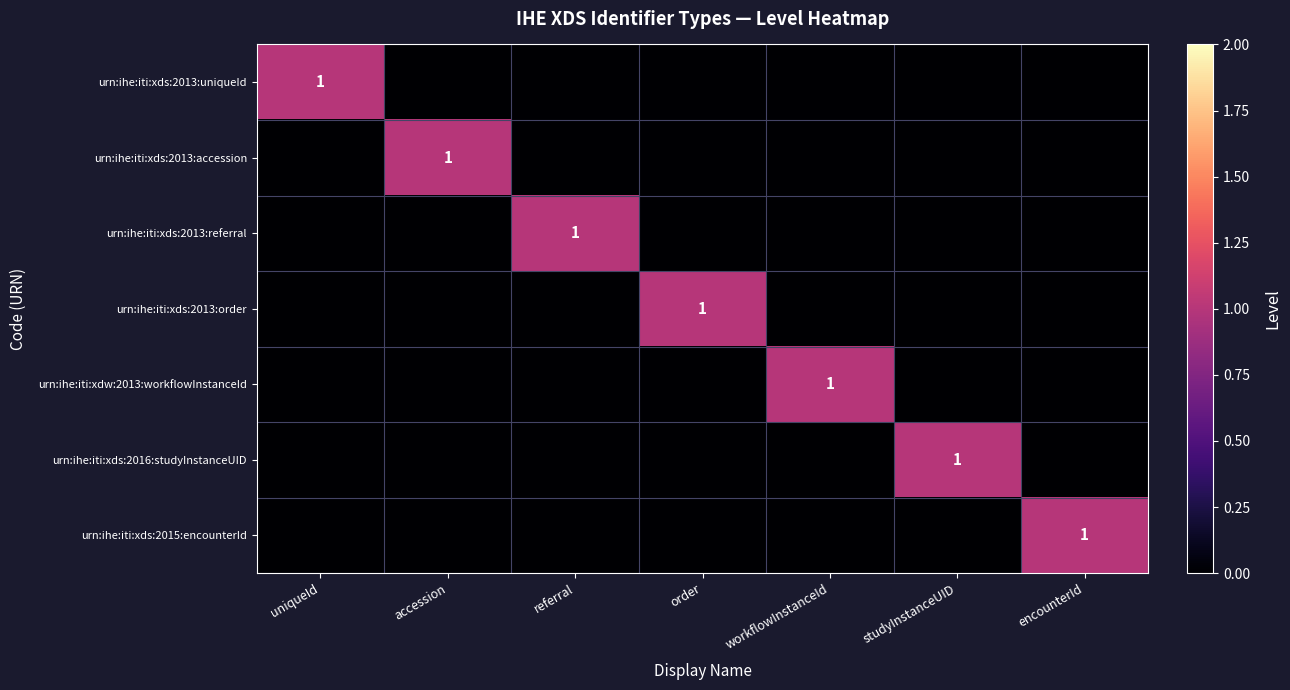

The value of urn:ihe:iti:xds:2013:order at studyInstanceUID is 0. True or false?

True